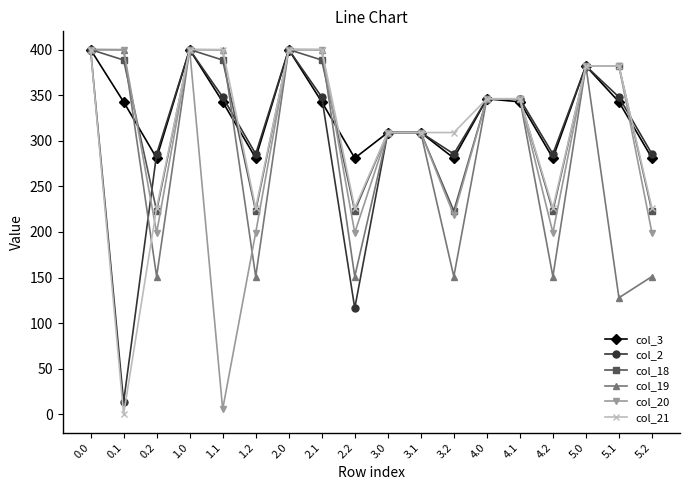

Where is the first local minimum for col_18?

0.2